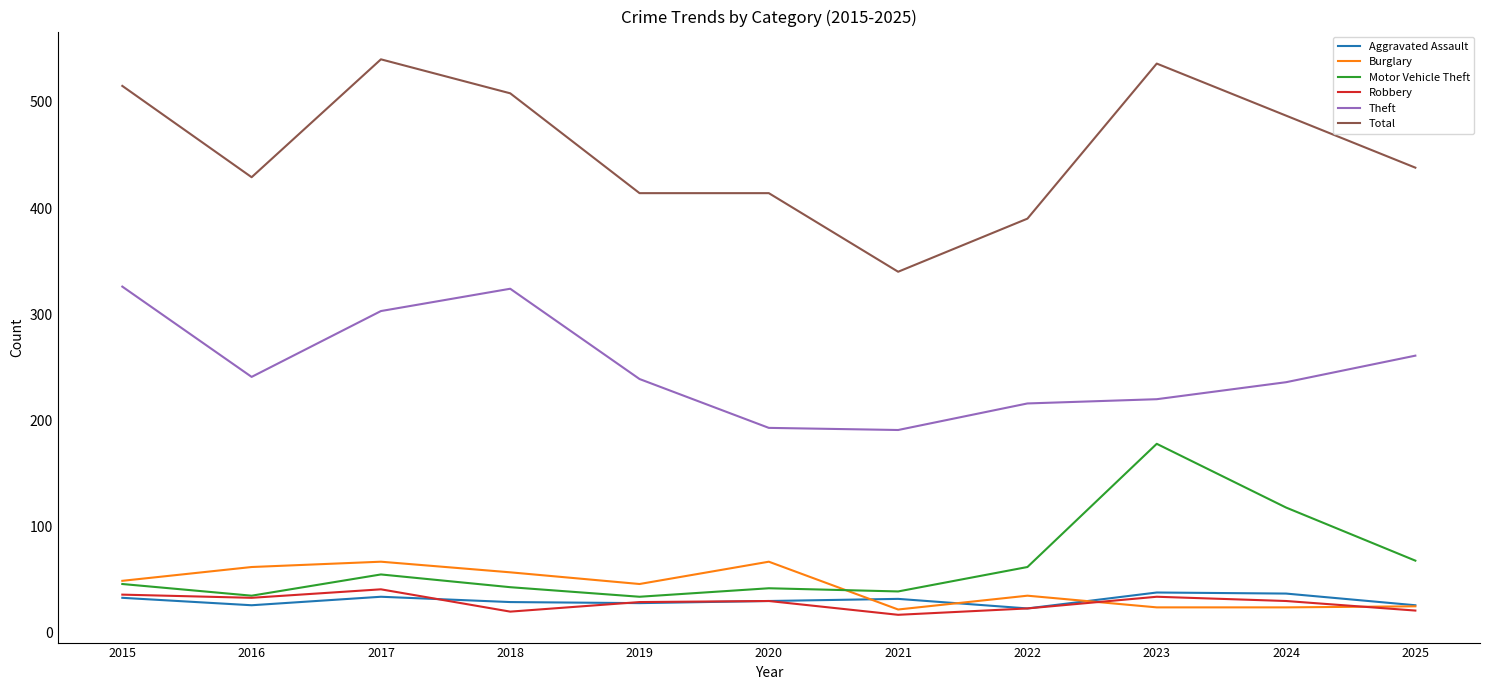

True or false: Theft and Motor Vehicle Theft intersect in this chart.

False